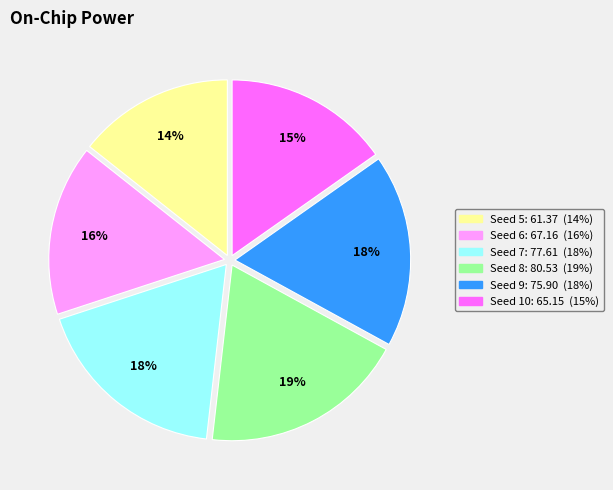

Does any single category account for the majority?

No